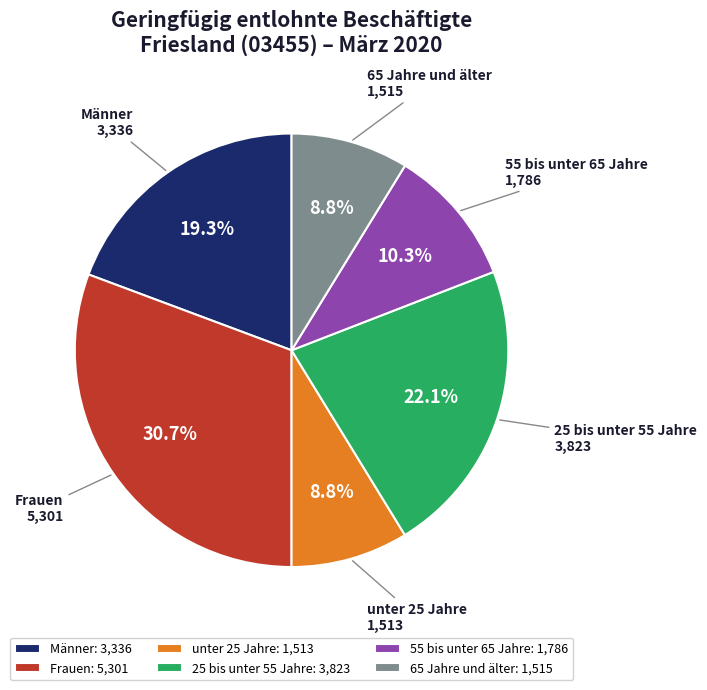

Approximately how many times larger is the value at Männer compared to 65 Jahre und älter?

2.2